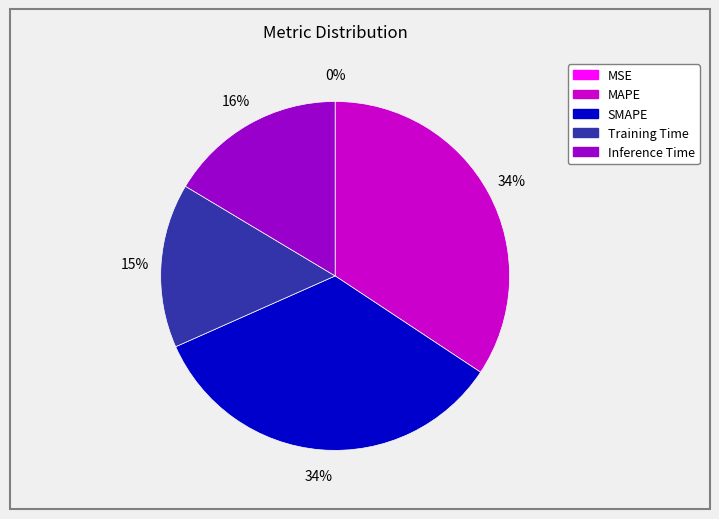

To the nearest percent, what is the average slice percentage?

20%